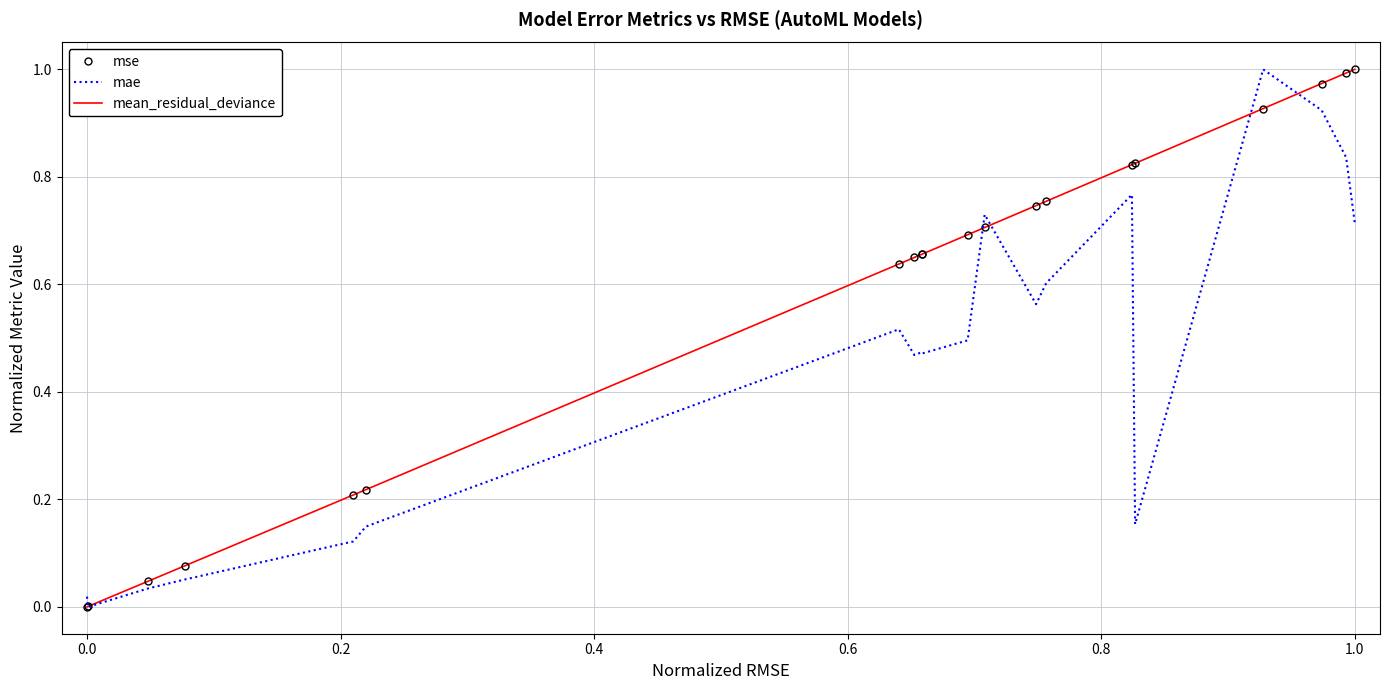

True or false: mean_residual_deviance and mae intersect in this chart.

True